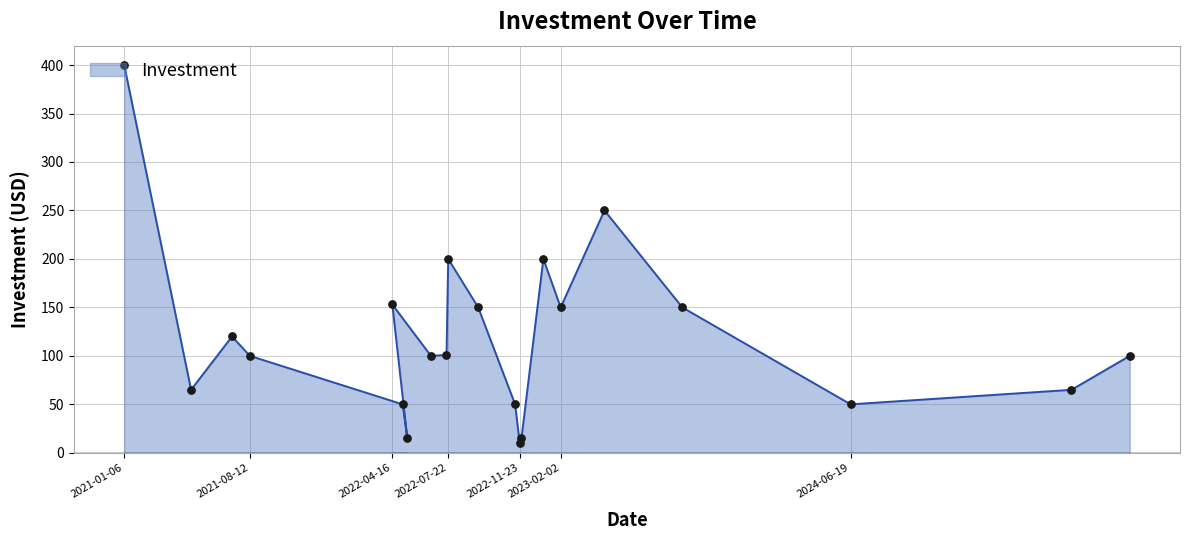

Which has a higher value, 2023-09-01 or 2022-05-12?

2023-09-01